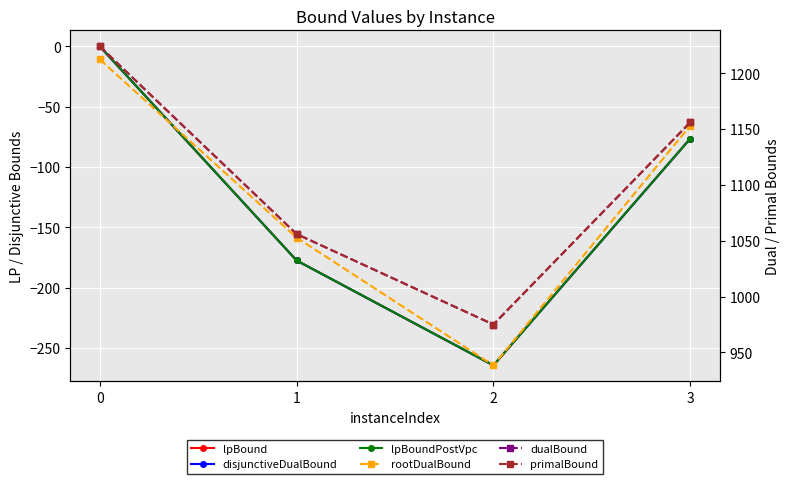

Reading left to right, extract all data points from this chart.

lpBound: 0.0	-177.5	-264.5	-76.5
disjunctiveDualBound: 0.0	-177.5	-264.5	-76.5
lpBoundPostVpc: 0.0	-177.5	-264.5	-76.5
rootDualBound: 1212.3	1052.8	938.4	1153.0
dualBound: 1224.0	1056.0	975.0	1156.0
primalBound: 1224.0	1056.0	975.0	1156.0